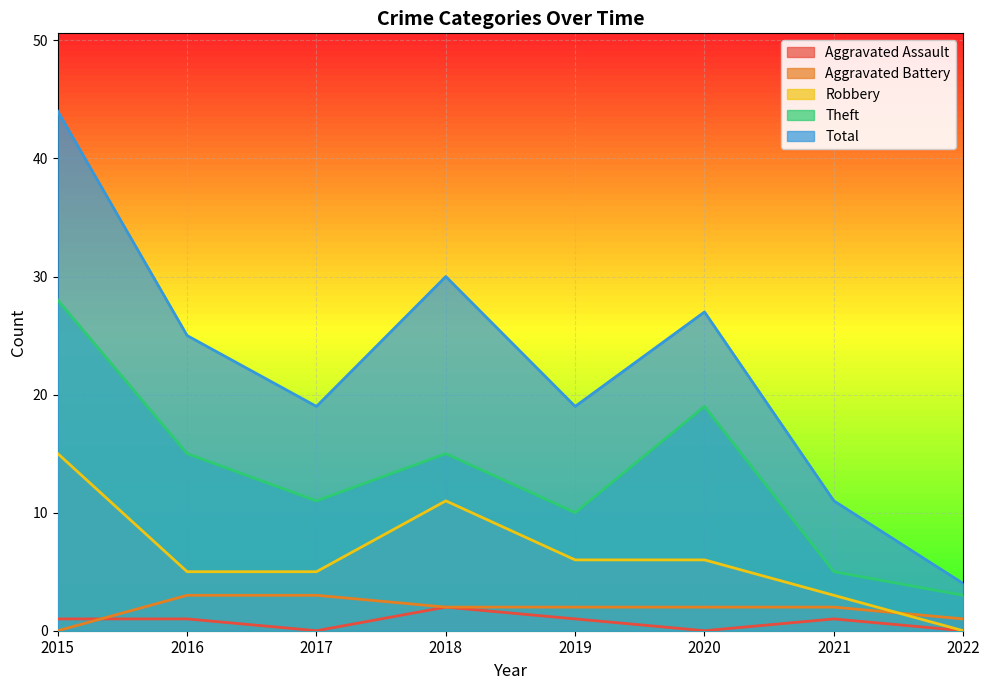

Where is the first local maximum for Aggravated Assault?

2018